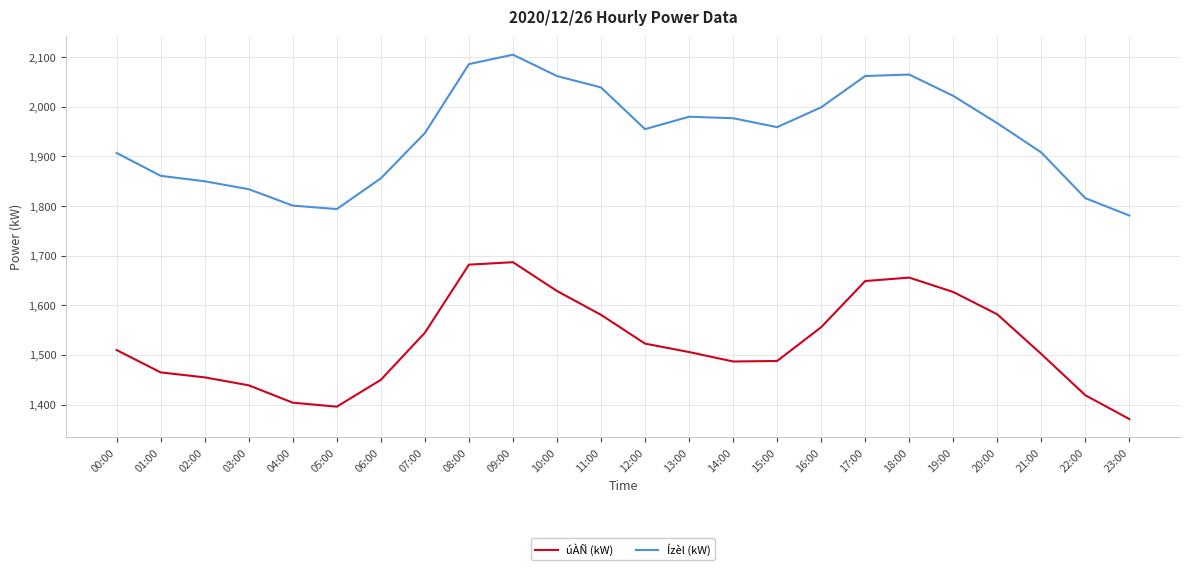

Between 06:00 and 12:00, which series saw the biggest shift?

Ízèl (kW)